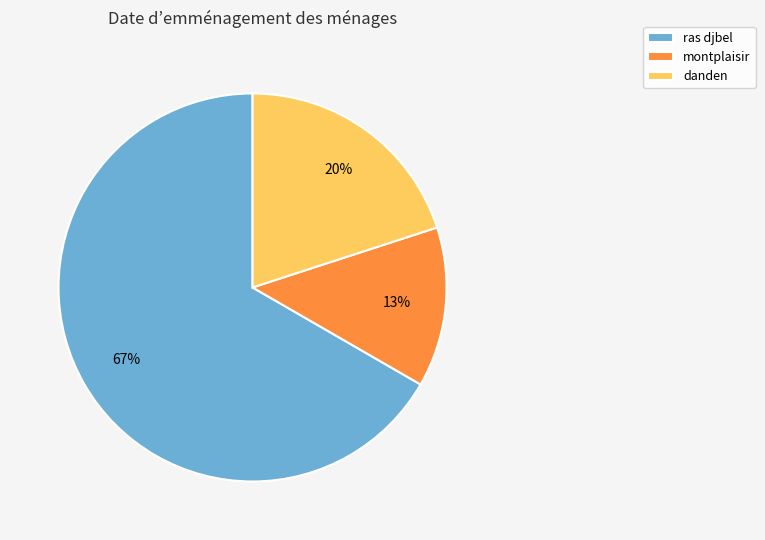

To the nearest percent, what portion does montplaisir represent?

13%